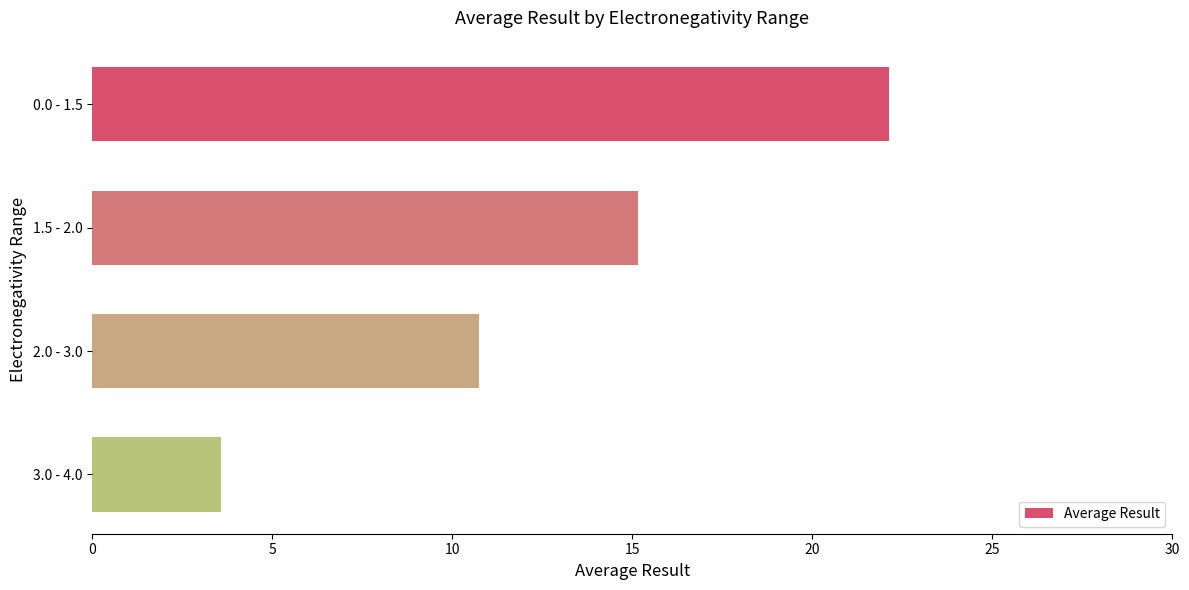

What is the minimum value shown in the chart?

3.6